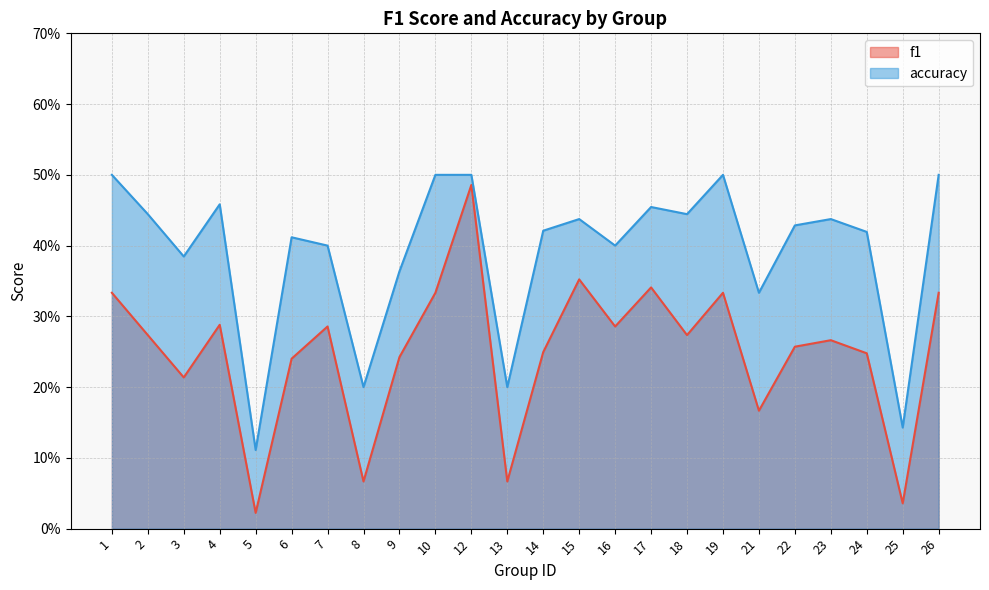

True or false: accuracy and f1 intersect in this chart.

False